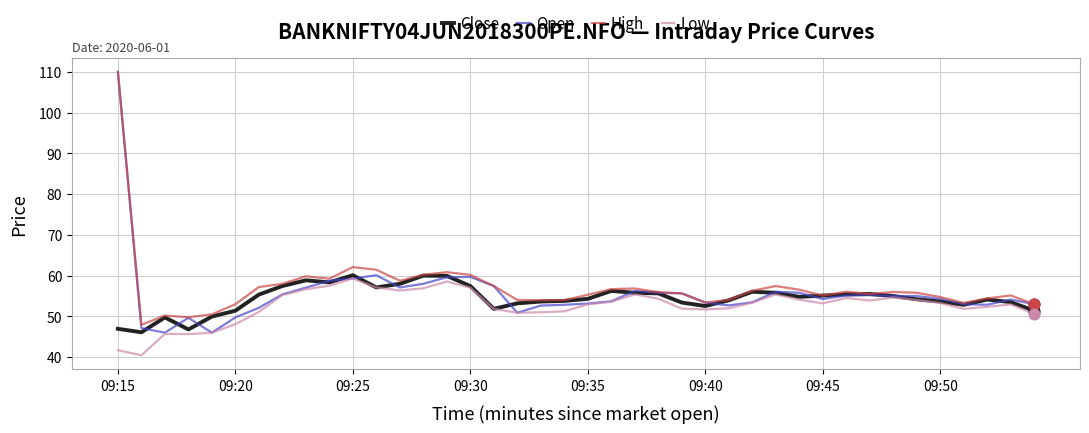

Which series has the widest spread of values?

Open